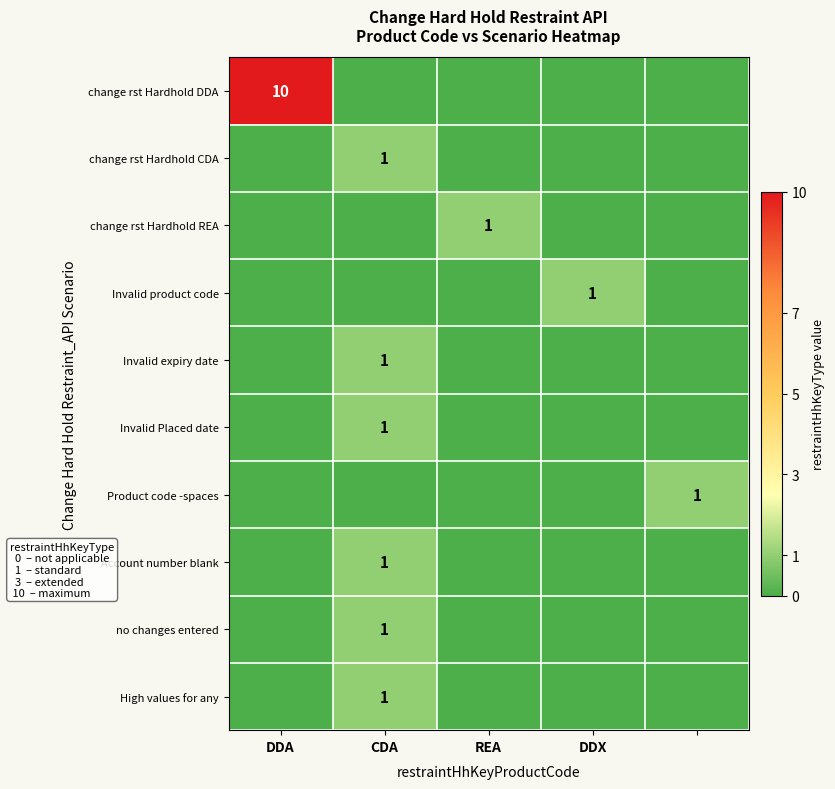

Is the value of Invalid product code at REA greater than the value of Account number blank at REA?

No